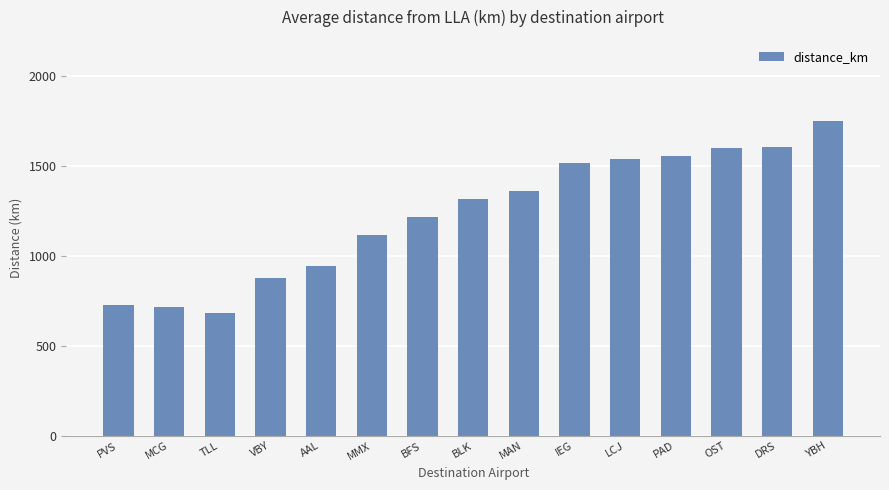

How many bars are there in total?

15